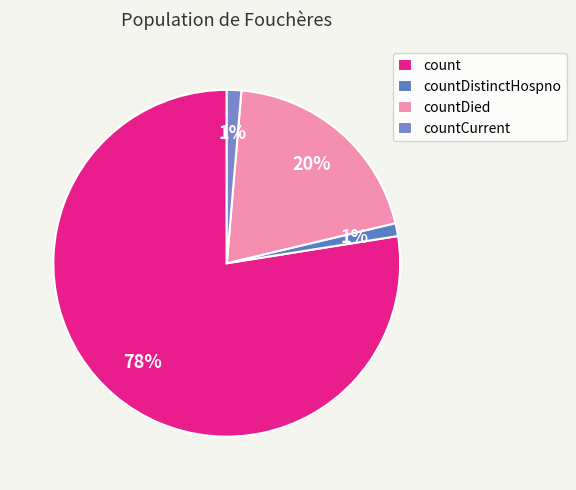

To the nearest percent, what percentage of the pie is countDistinctHospno?

1%